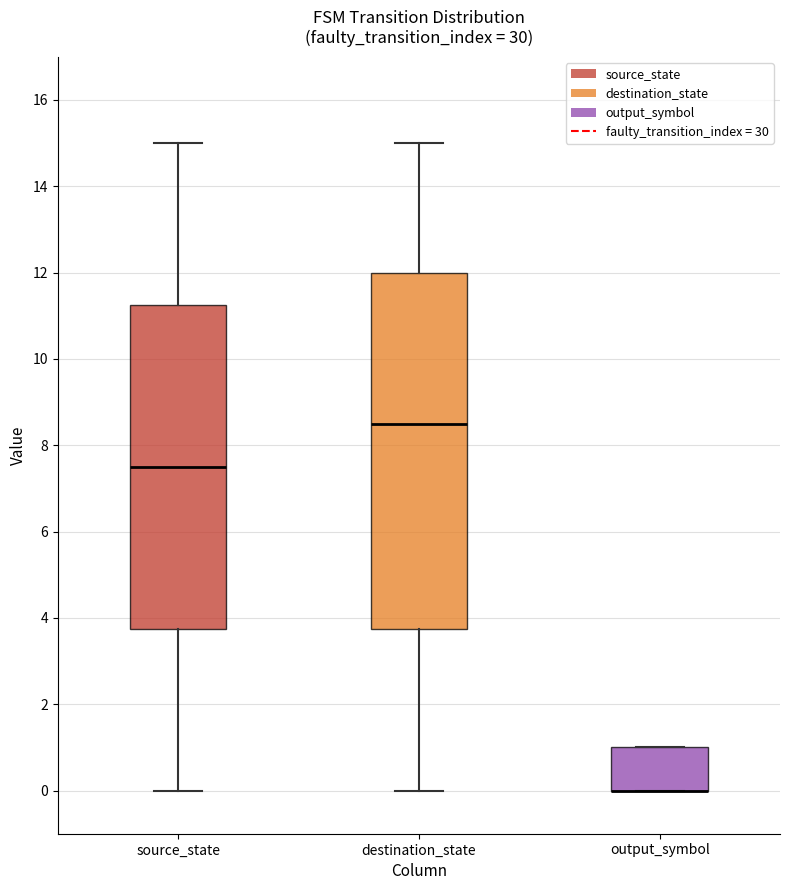

Reading left to right, transcribe this box plot: for each box, give where its median line is, the range the box spans, and where its two whiskers end, as read against the y-axis. The values are not printed on the chart, so give them approximately, as read against the axis.

source_state: median 7.6, box 3.8 to 11.2, whiskers 0.0 to 15.0
destination_state: median 8.6, box 3.8 to 12.0, whiskers 0.0 to 15.0
output_symbol: median 0.0 (drawn on the box's lower edge), box 0.0 to 1.0, whiskers 0.0 to 1.0